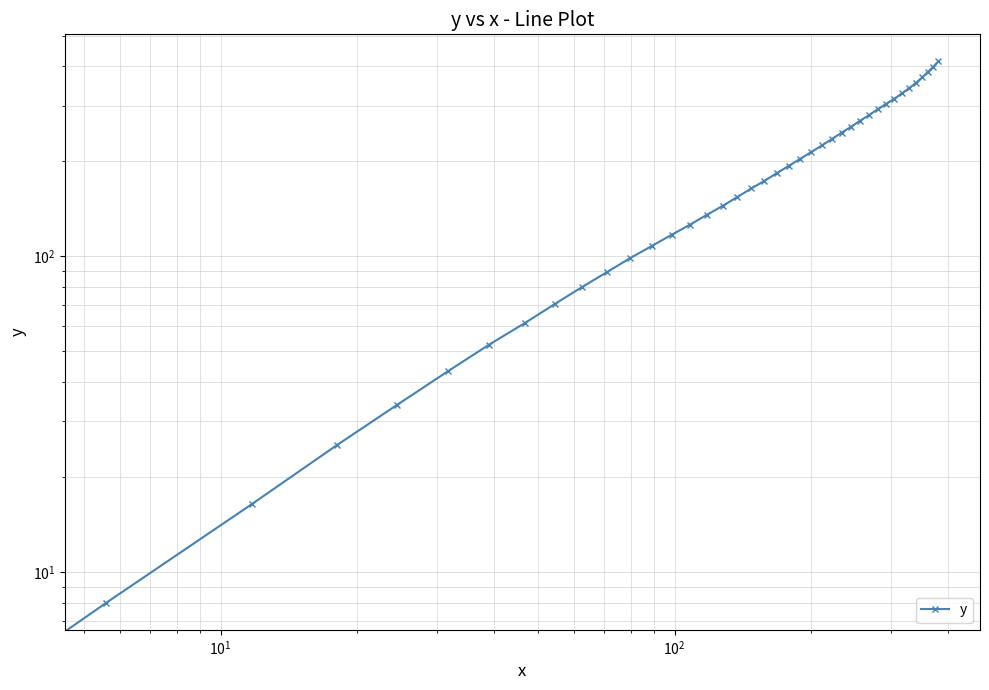

Does the chart have visible grid lines?

Yes